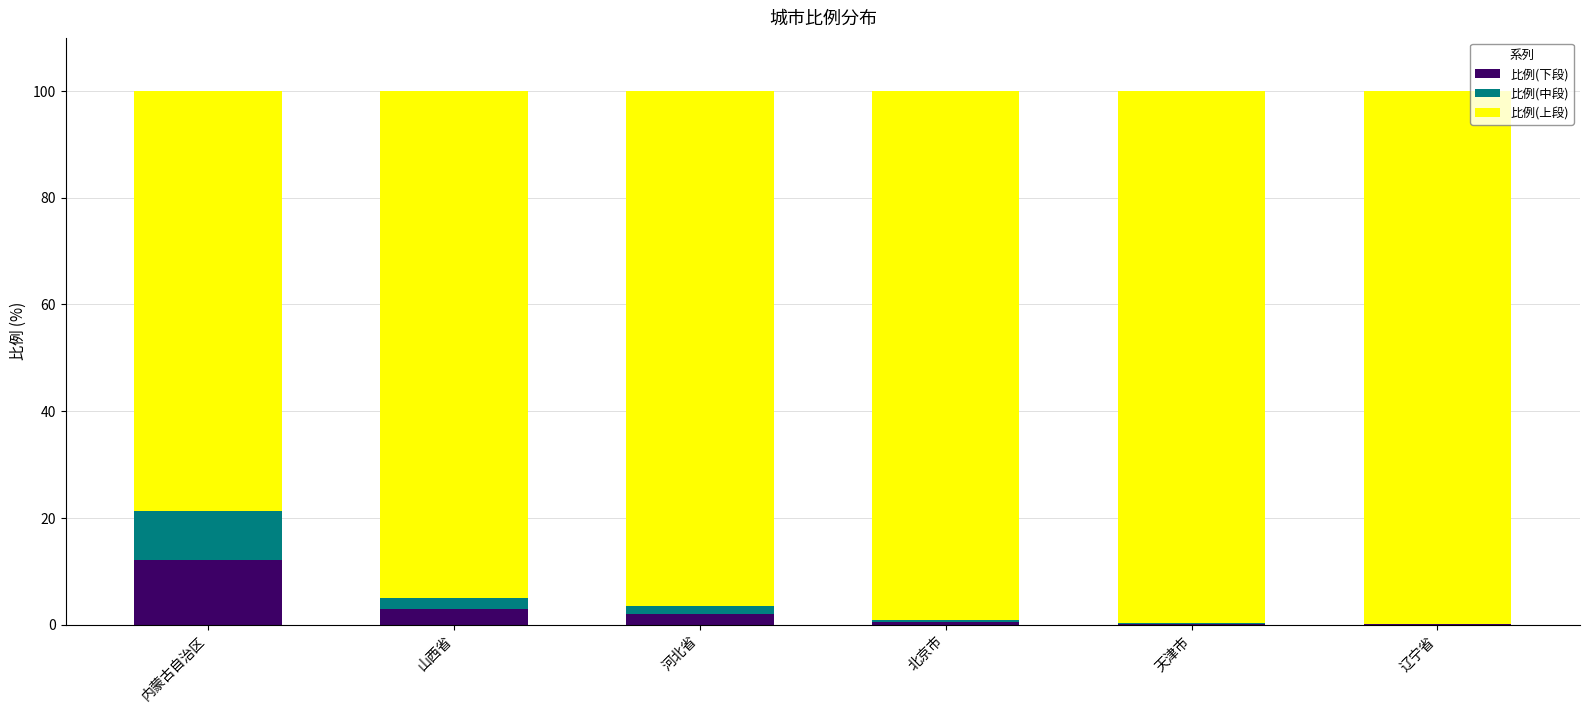

The 比例(下段) series shows 20.8 at 内蒙古自治区. True or false?

False